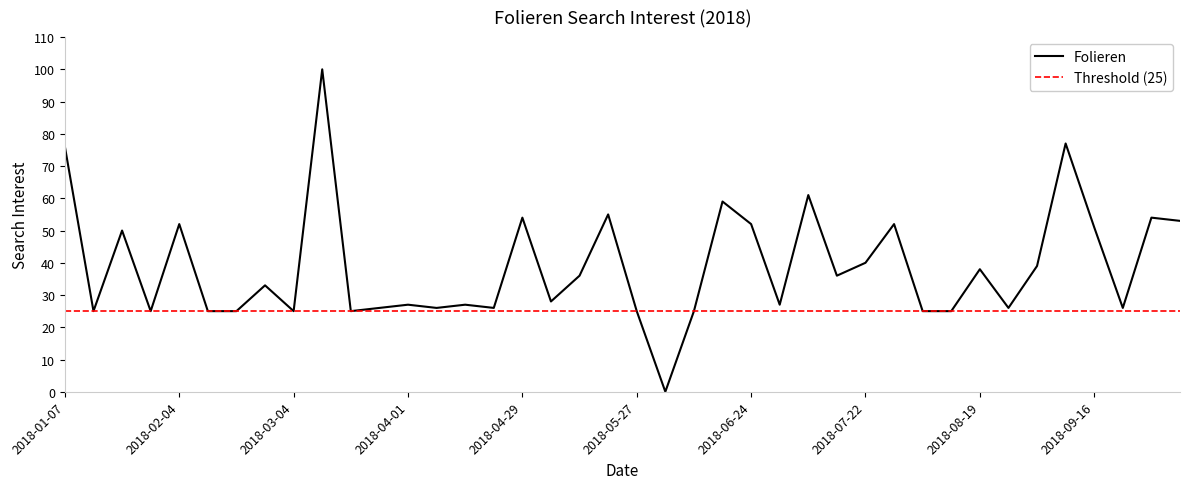

Reading left to right, extract all data points from this chart.

76	25	50	25	52	25	25	33	25	100	25	26	27	26	27	26	54	28	36	55	25	0	25	59	52	27	61	36	40	52	25	25	38	26	39	77	51	26	54	53